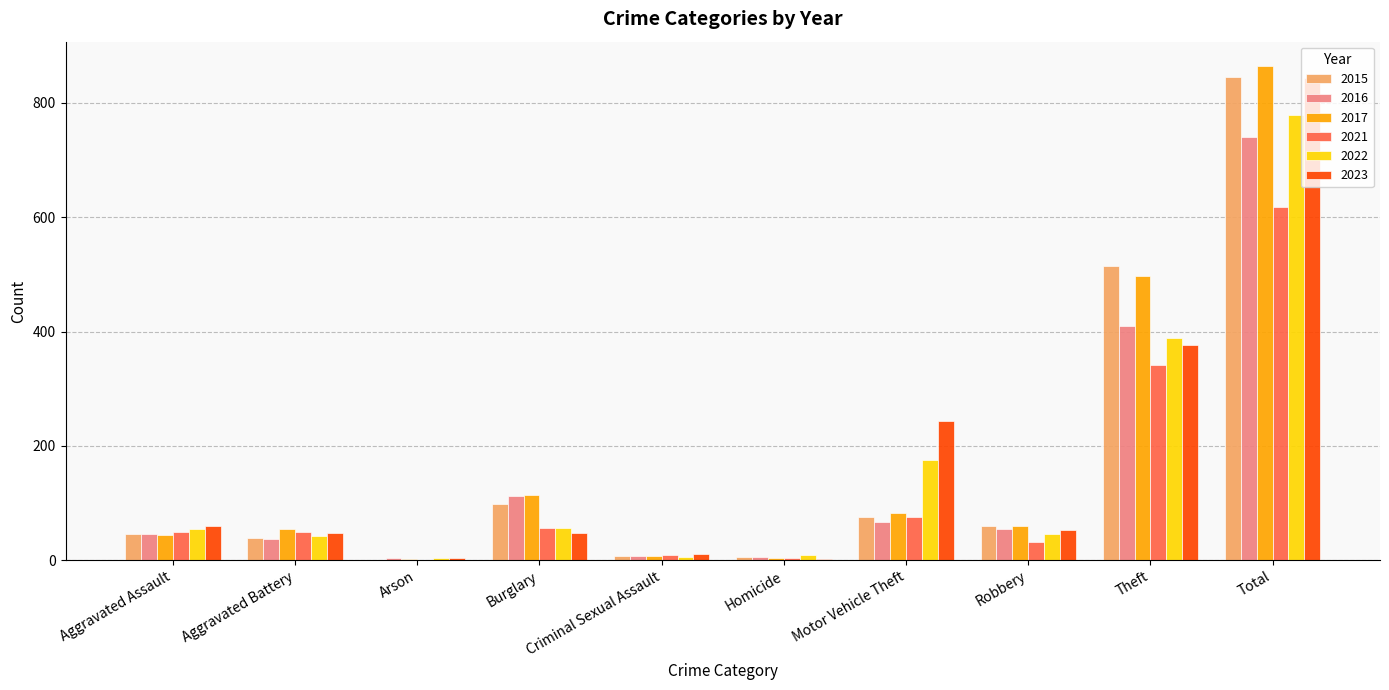

What are all the series names shown in the legend?

2015, 2016, 2017, 2021, 2022, 2023